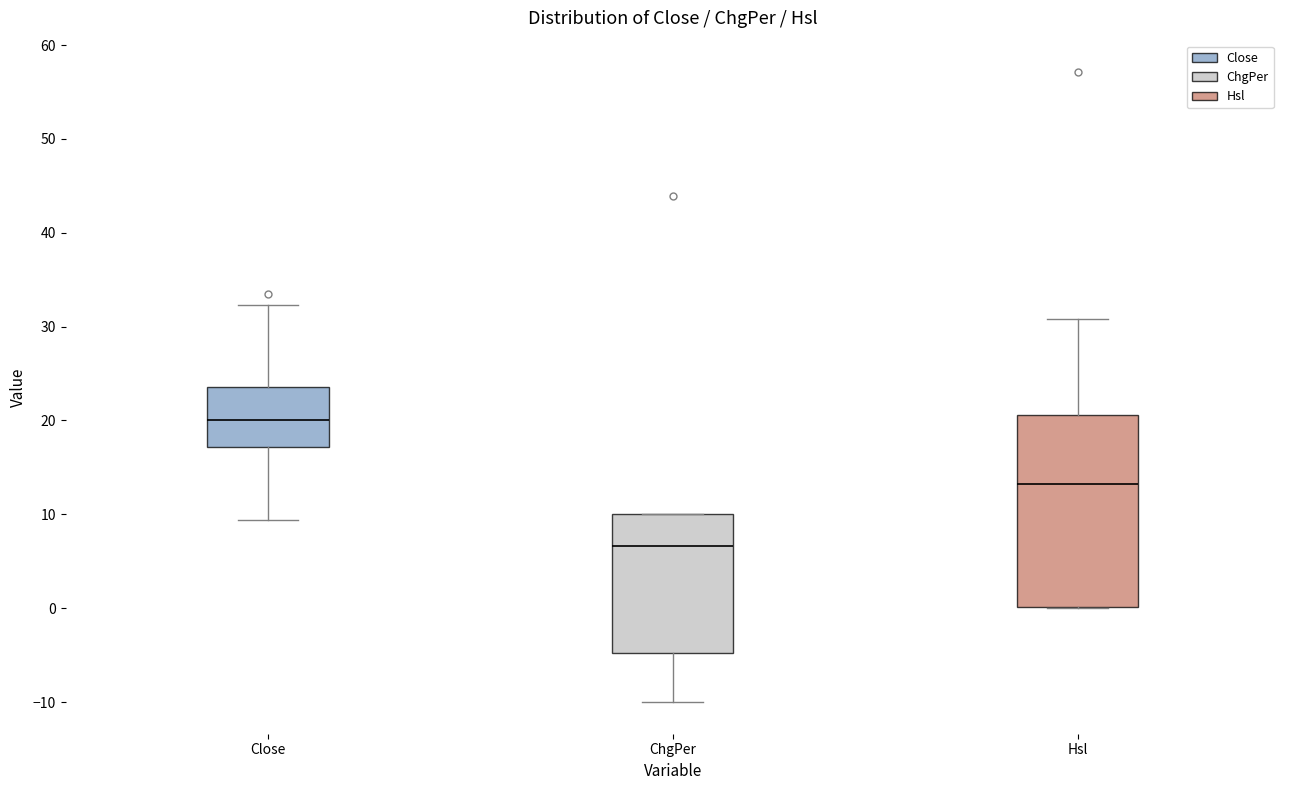

Reading left to right, read every box against the y-axis: the position of its median line, the range the box covers, and the ends of its whiskers. The values are not printed on the chart, so give them approximately, as read against the axis.

Close: median 20, box 17 to 24, whiskers 9 to 32
ChgPer: median 7, box -5 to 10, whiskers -10 to 10
Hsl: median 13, box 0 to 21, whiskers 0 to 31